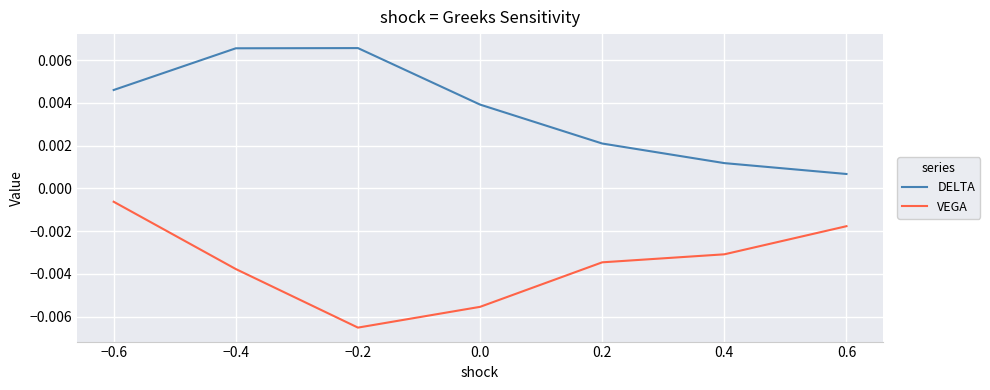

Does the chart display data point markers on the line(s)?

No